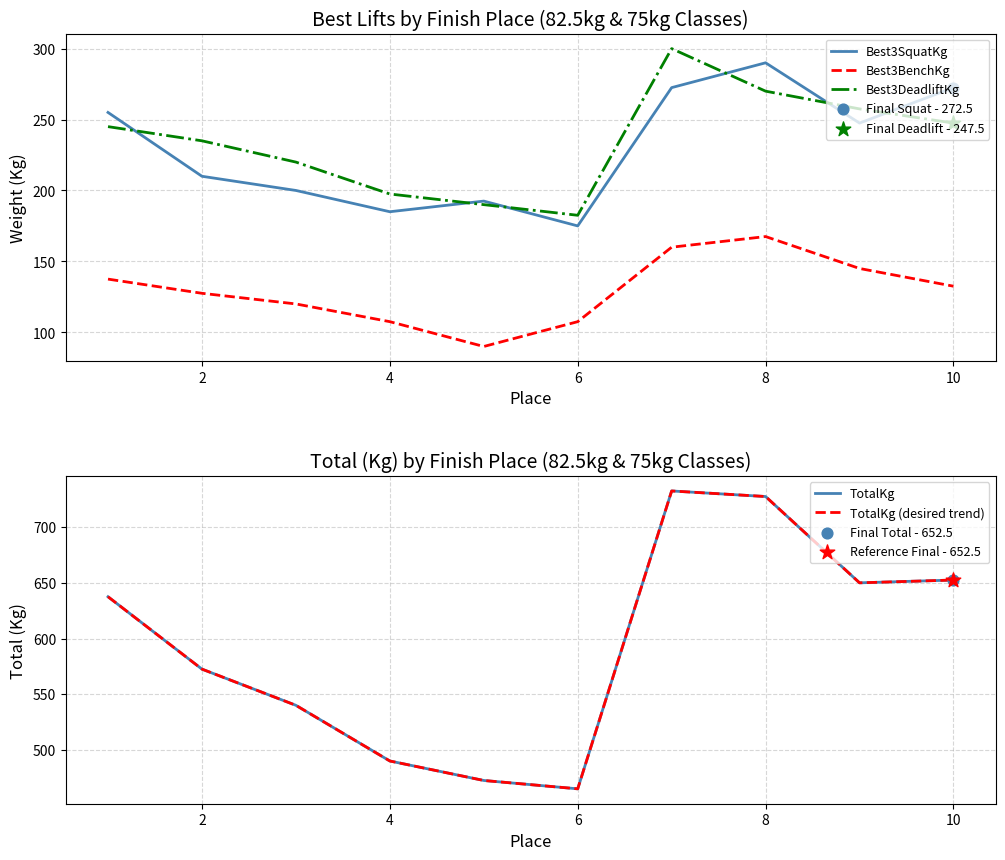

Which series reaches the minimum Y coordinate?

Best3BenchKg